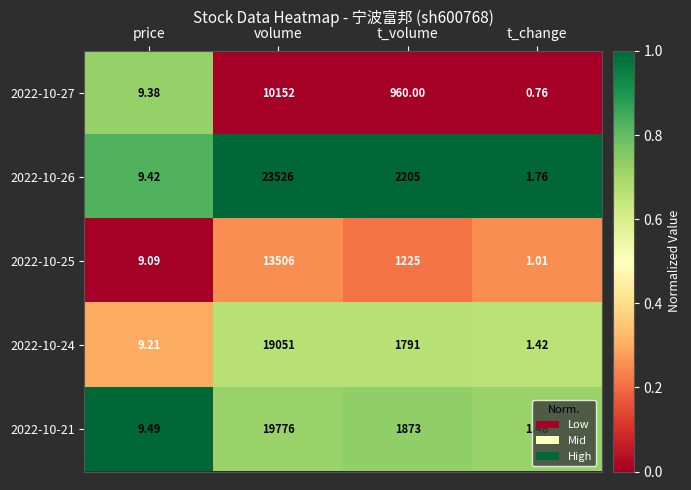

What is the greatest value displayed?

23526.0